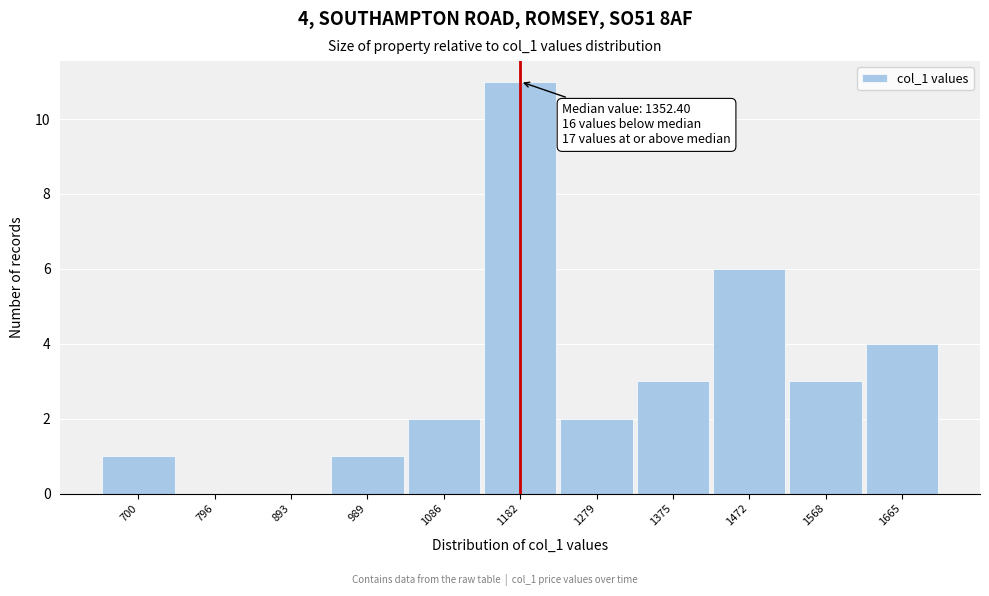

Reading right to left, transcribe all the data shown in this chart.

1665=4	1568=3	1472=6	1375=3	1279=2	1182=11	1086=2	989=1	893=0	796=0	700=1